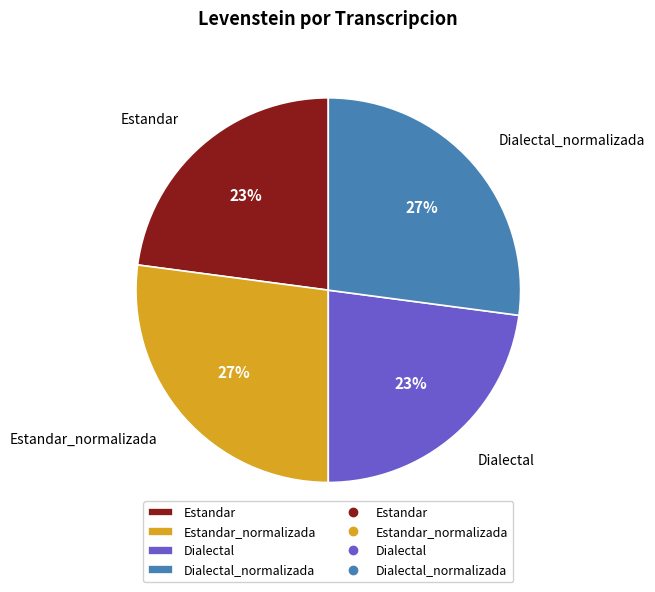

The Estandar slice represents 23% of the pie. True or false?

True